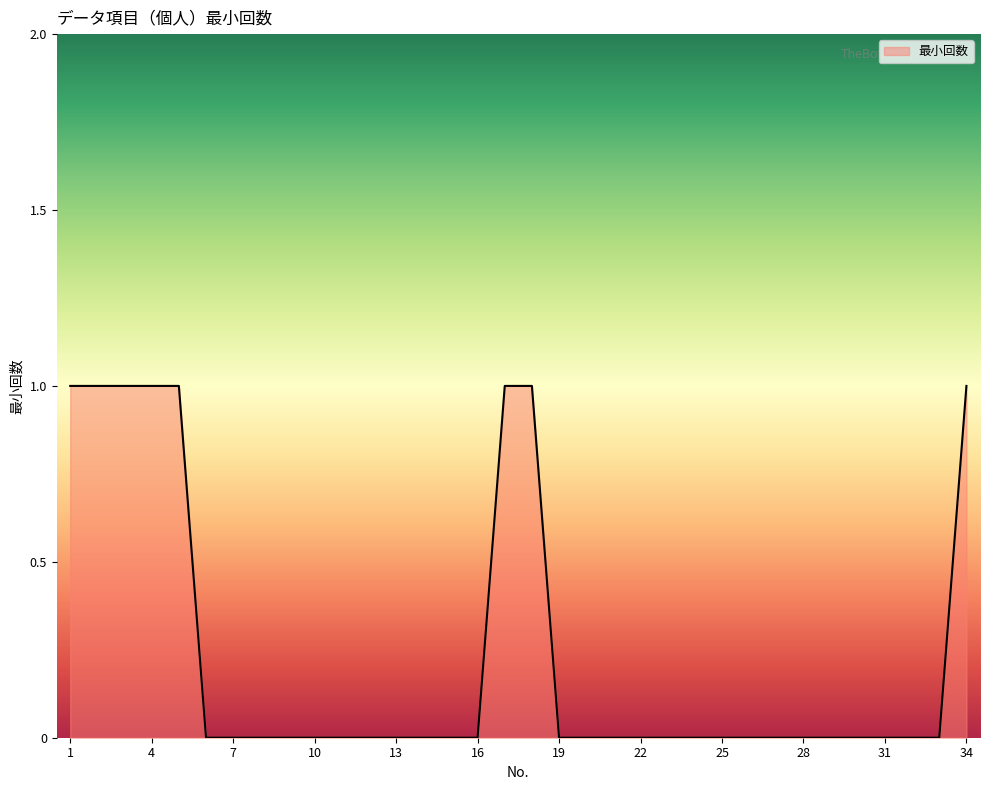

Reading left to right, what are all the values shown in this chart?

1	1	1	1	1	0	0	0	0	0	0	0	0	0	0	0	1	1	0	0	0	0	0	0	0	0	0	0	0	0	0	0	0	1